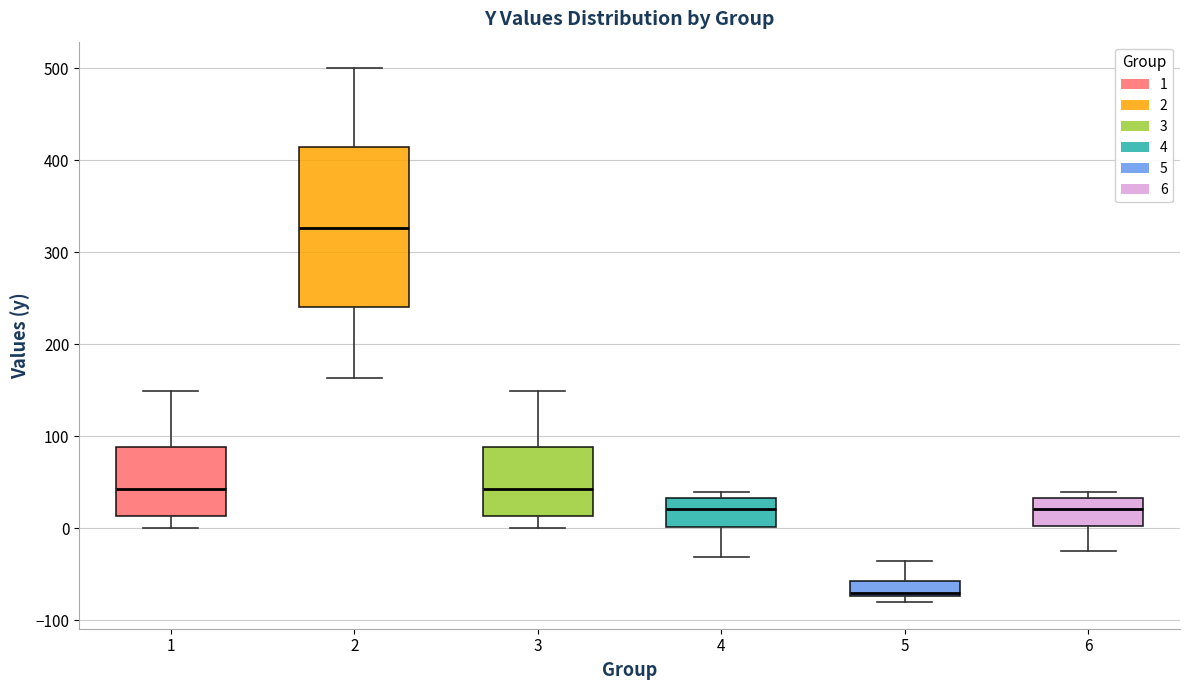

Which box's median line is the highest?

2